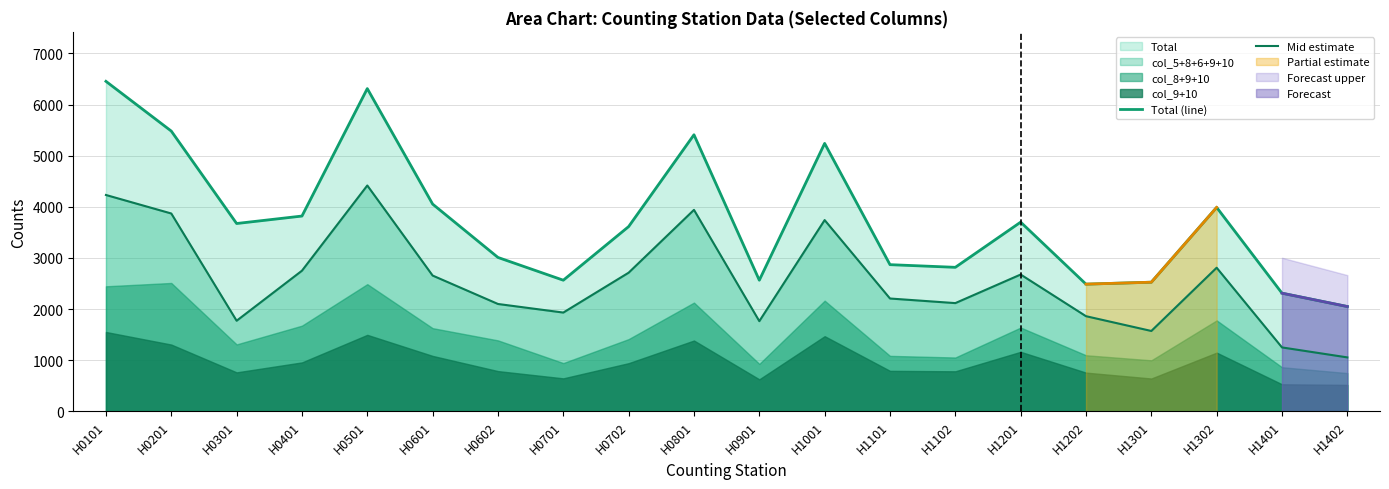

What is the value of the Mid estimate point at the 3rd from the left?

1771